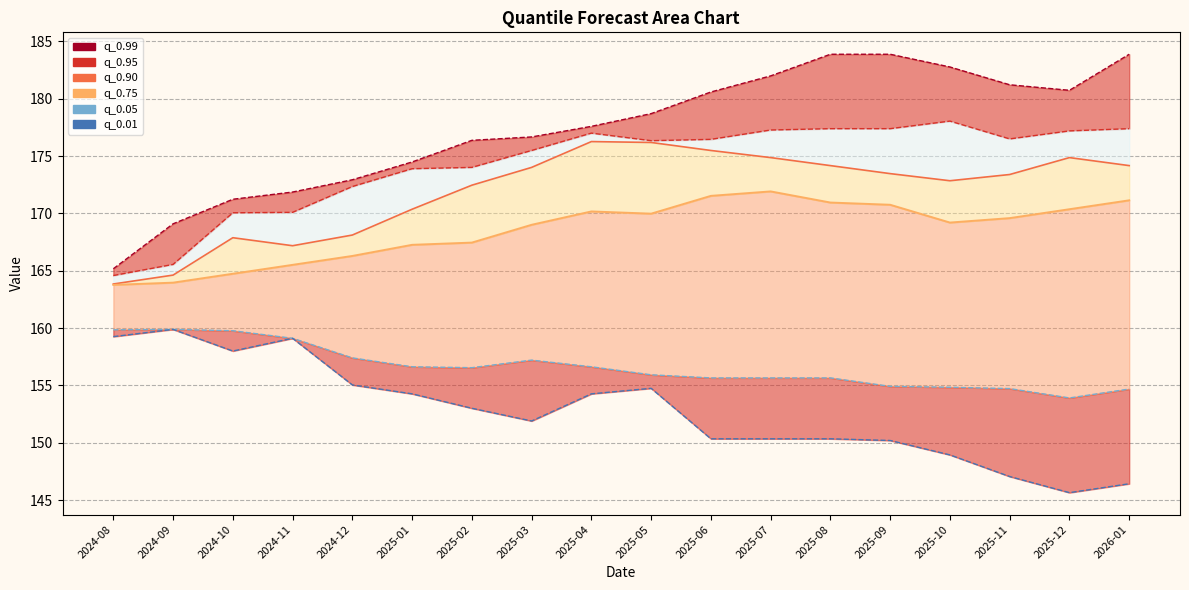

What is the label of the 12th point from the right?

2025-02